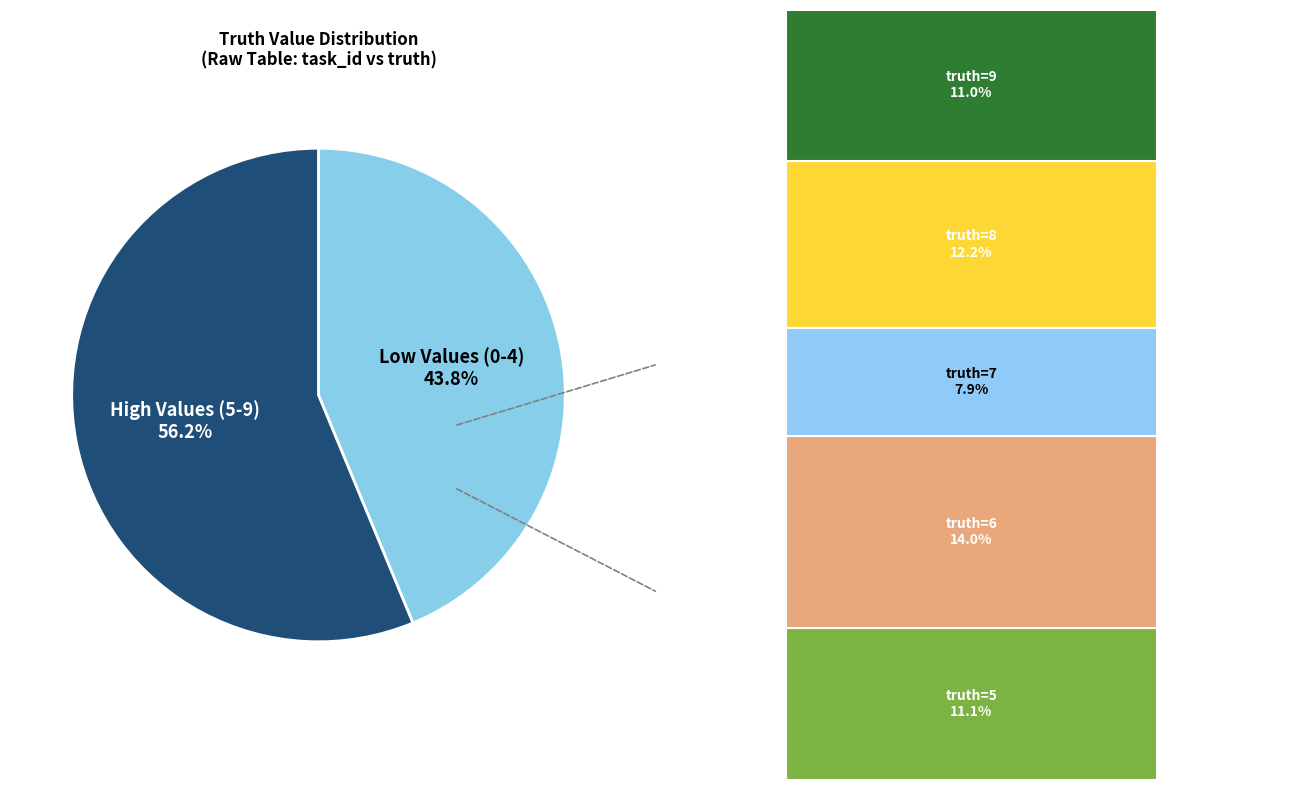

Does any single category account for the majority?

Yes